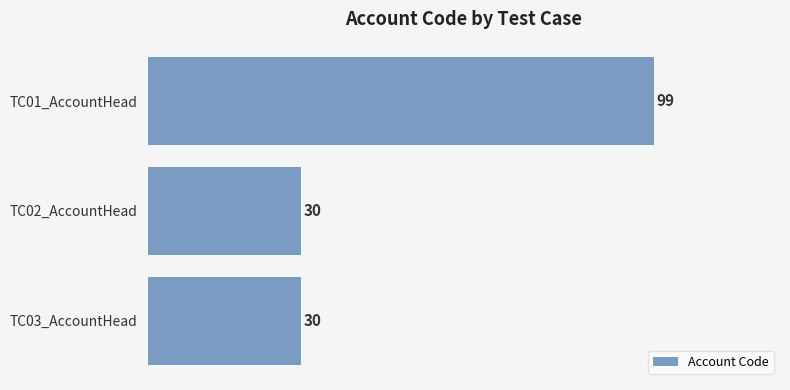

What is the maximum value shown in the chart?

99